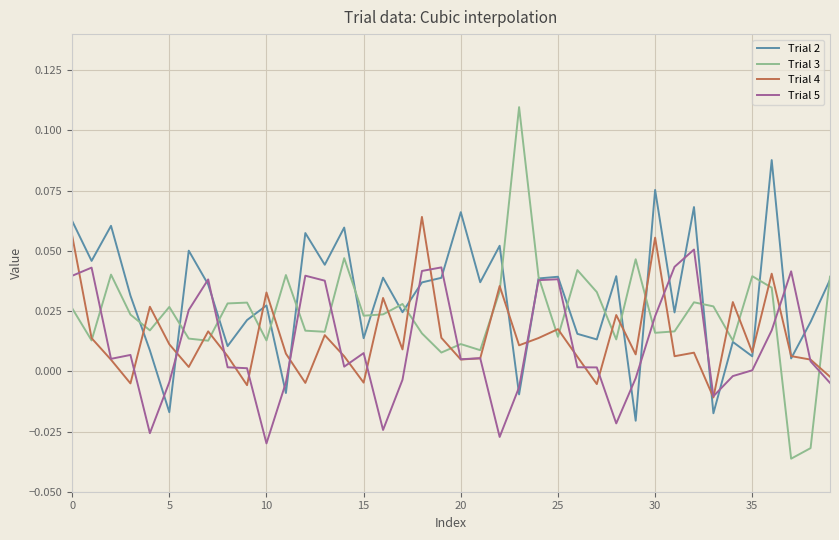

Rank the series by their maximum value, from lowest to highest.

Trial 5, Trial 4, Trial 2, Trial 3